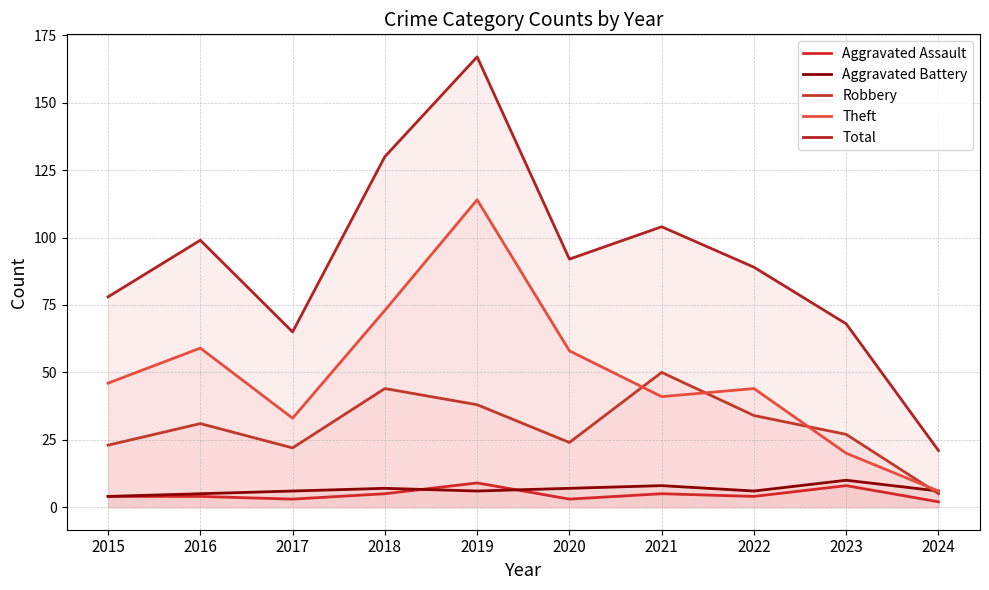

How many series are shown in this chart?

5